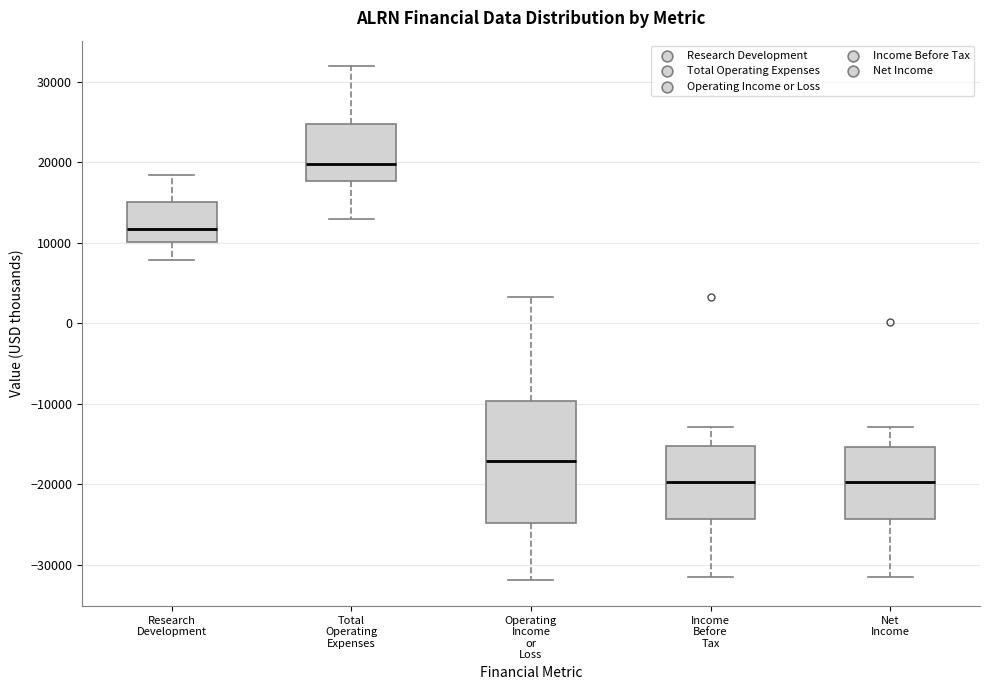

Reading left to right, transcribe this box plot: for each box, give where its median line is, the range the box spans, and where its two whiskers end, as read against the y-axis. The values are not printed on the chart, so give them approximately, as read against the axis.

Research Development: median 12000, box 10000 to 15000, whiskers 8000 to 18000
Total Operating Expenses: median 20000, box 18000 to 25000, whiskers 13000 to 32000
Operating Income or Loss: median -17000, box -25000 to -10000, whiskers -32000 to 3000
Income Before Tax: median -20000, box -24000 to -15000, whiskers -31000 to -13000
Net Income: median -20000, box -24000 to -15000, whiskers -31000 to -13000